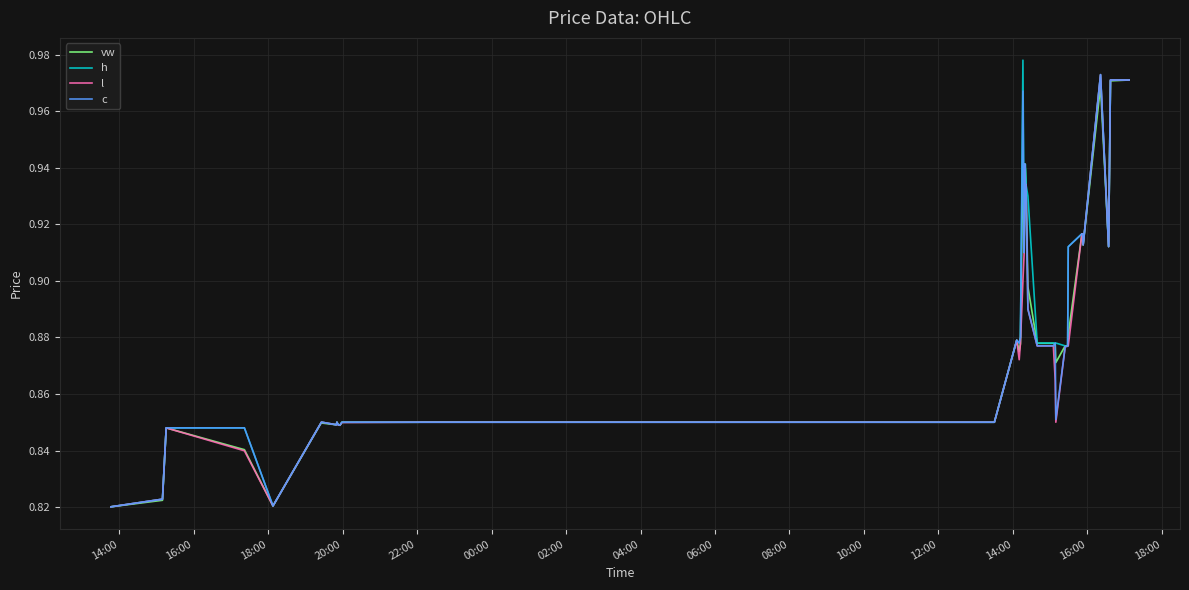

True or false: l has more than 0 interior local peaks.

True